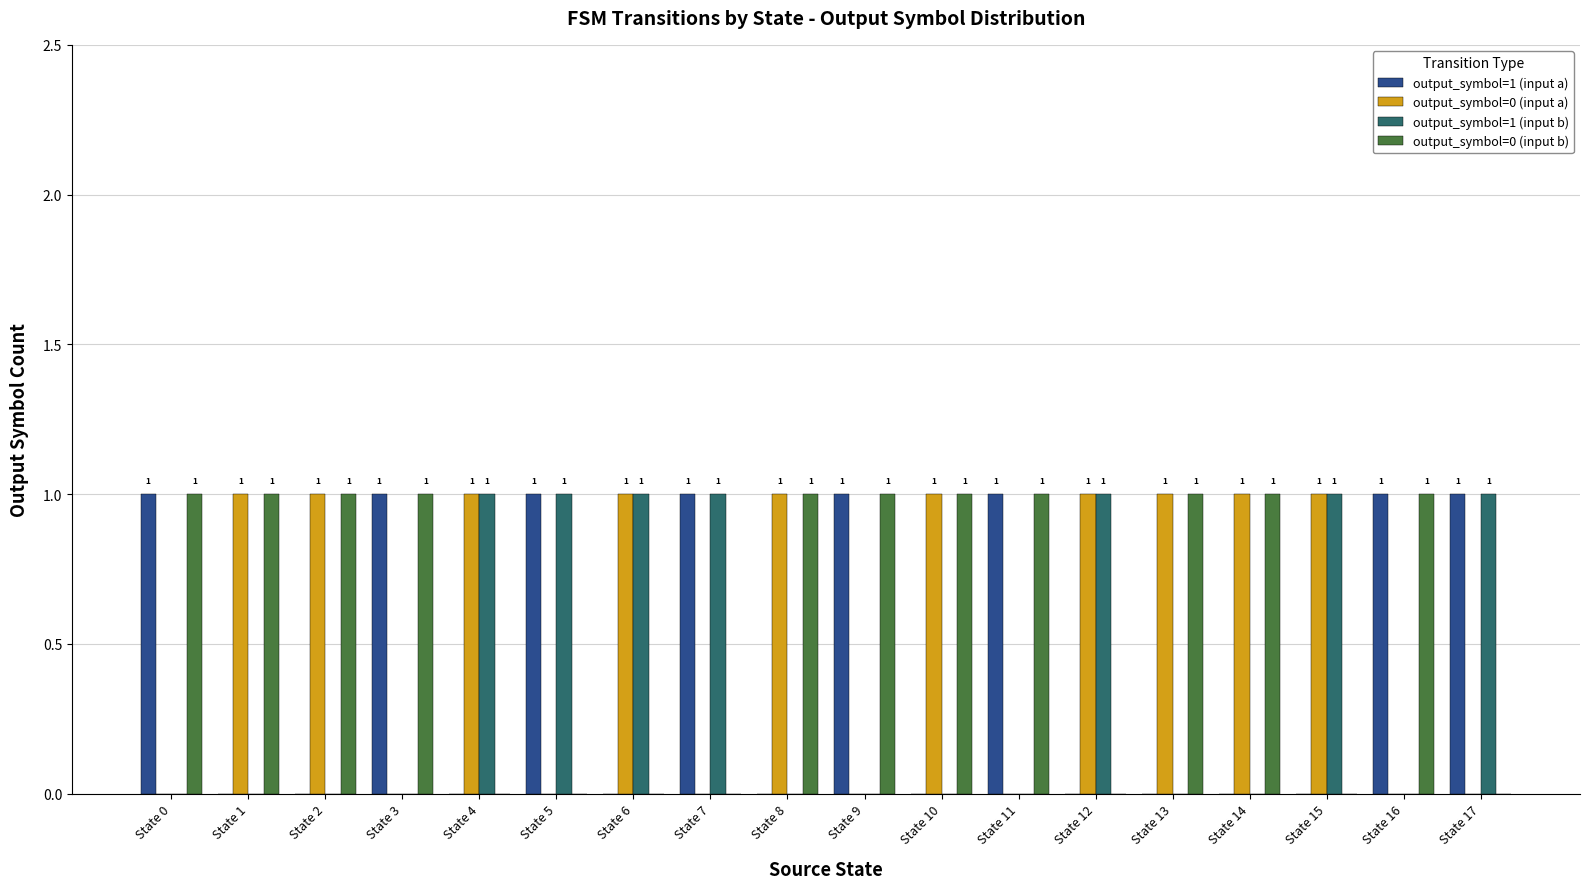

How many groups of bars are there?

18